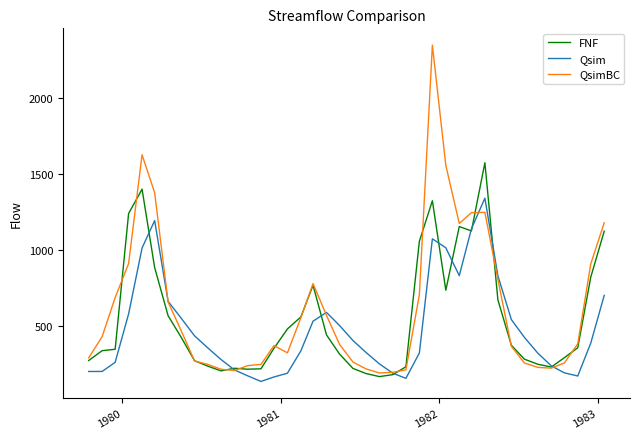

Rank the series by their maximum value, from highest to lowest.

QsimBC, FNF, Qsim